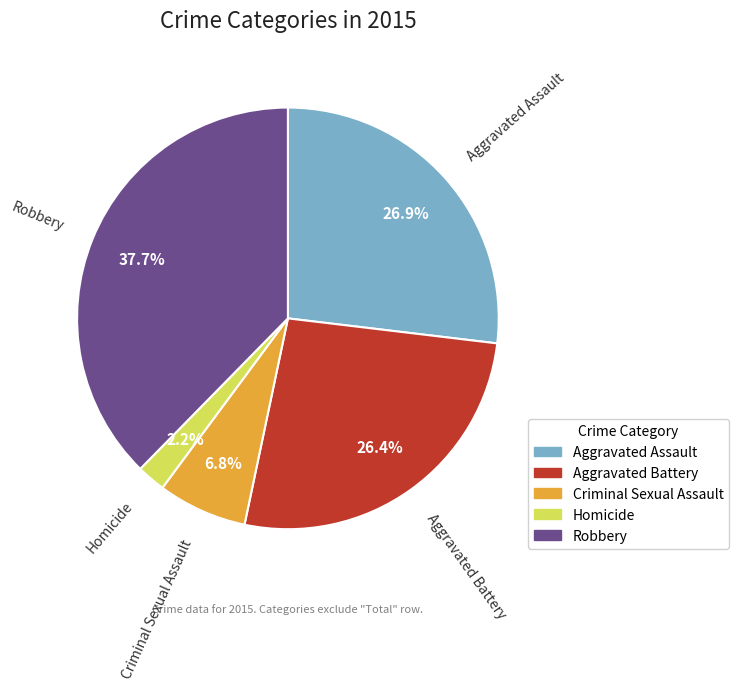

To the nearest percent, what is the difference between the Criminal Sexual Assault and Robbery slice percentages?

31%